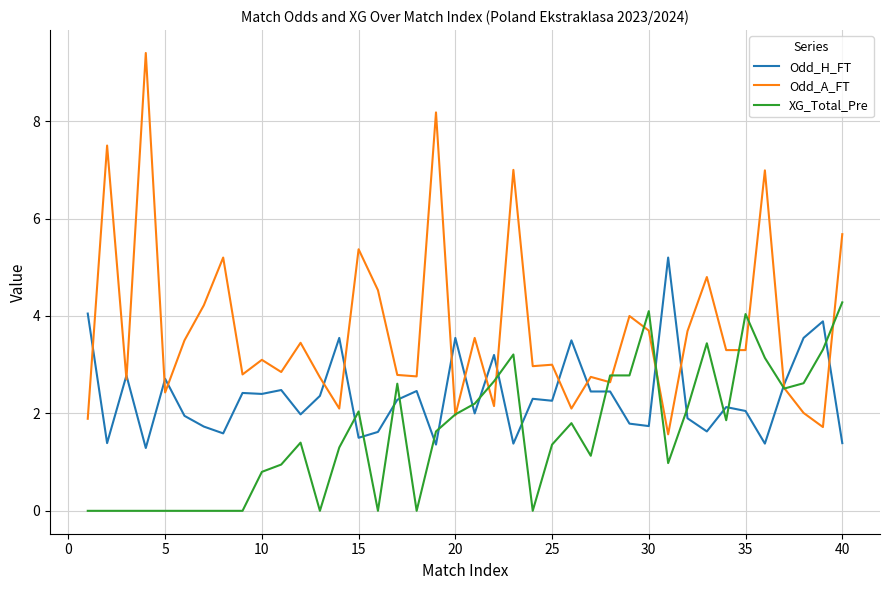

What is the lowest value of the Odd_H_FT series?

1.3